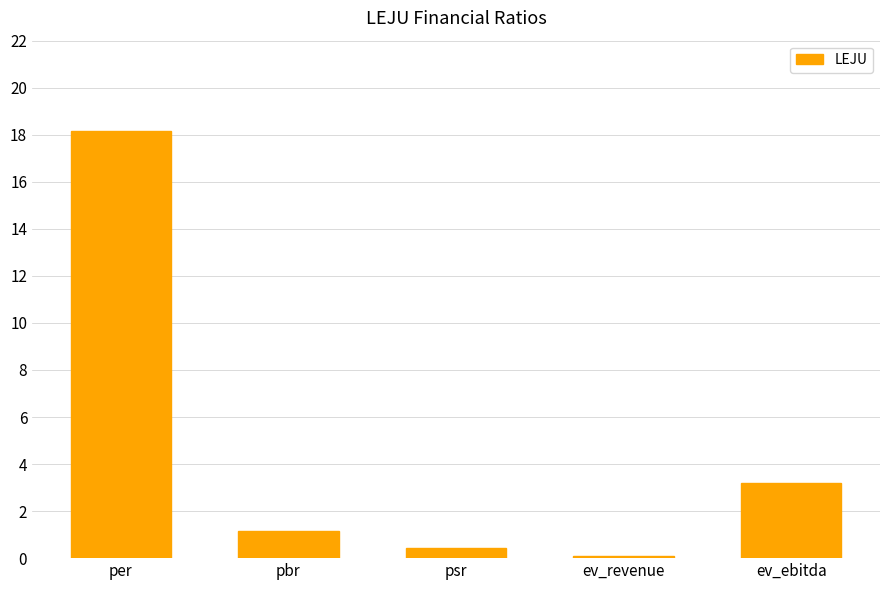

The value at pbr is 0.3. True or false?

False